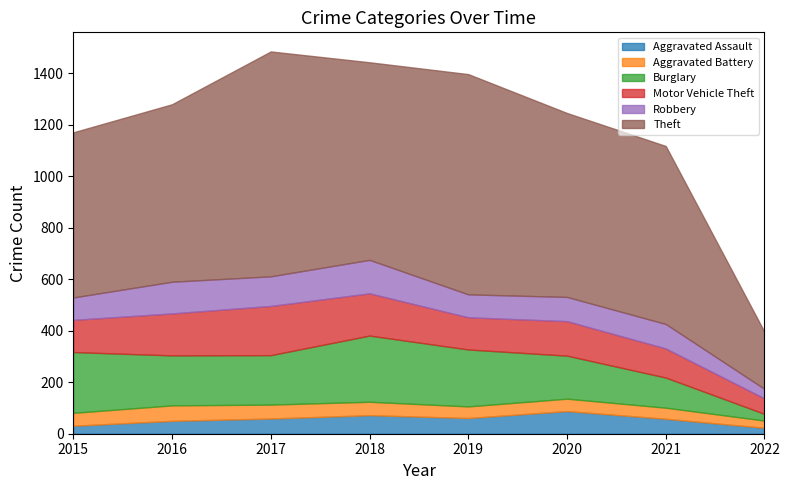

How many lines are shown in the chart?

6